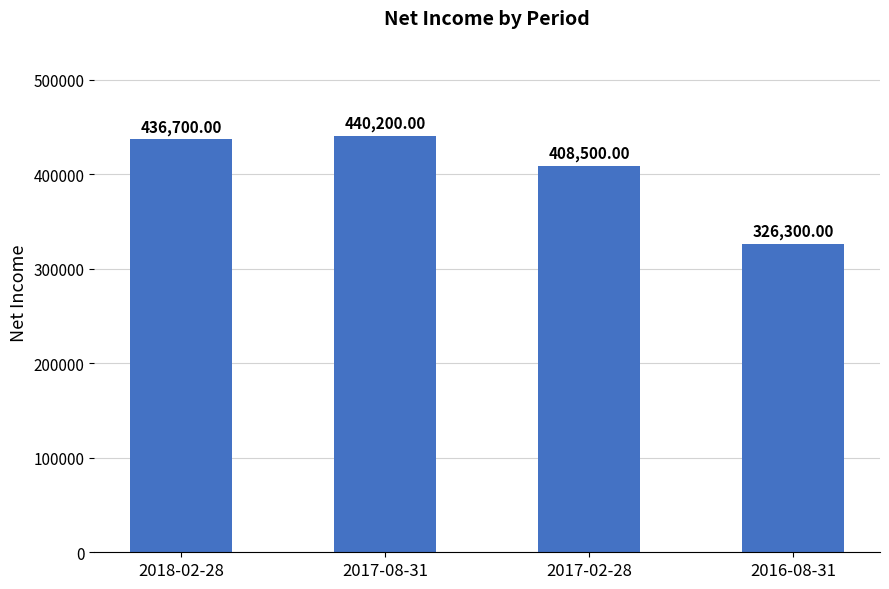

At which label is the value closest to 383250?

2017-02-28